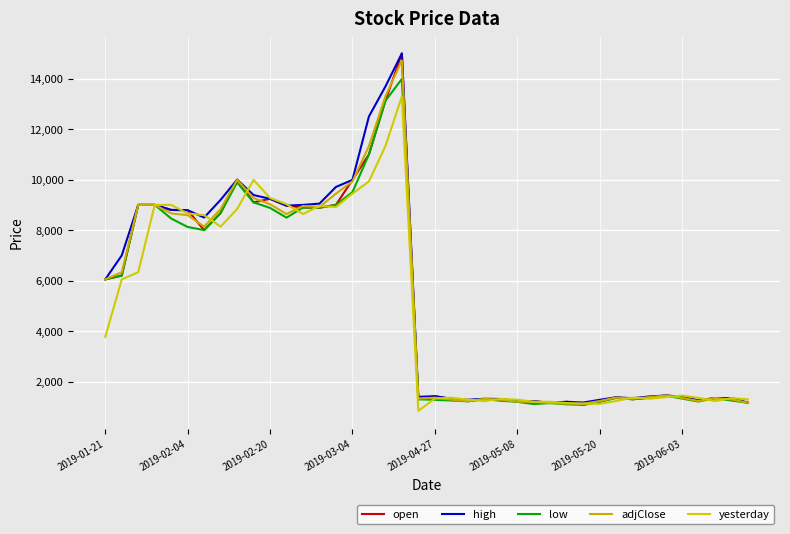

Reading left to right, extract all data points from this chart.

open: 6050	6200	9000	9000	8800	8790	8000	8680	10000	9100	9240	8970	8895	8890	9000	9990	11000	13122	15000	1299	1420	1320	1220	1309	1310	1200	1230	1150	1200	1080	1200	1380	1299	1360	1450	1399	1250	1348	1348	1161
high: 6050	7000	9000	9000	8800	8790	8499	9200	10000	9390	9240	8970	9000	9050	9711	9990	12500	13688	15000	1398	1420	1320	1280	1320	1310	1226	1230	1150	1200	1170	1278	1380	1340	1410	1450	1399	1250	1350	1348	1162
low: 6050	6200	9000	9000	8460	8125	8000	8680	9890	9100	8881	8495	8895	8890	9000	9505	11000	13122	13989	1299	1279	1250	1220	1309	1240	1200	1110	1150	1100	1080	1200	1349	1299	1360	1440	1329	1210	1348	1250	1161
adjClose: 6050	6332	9000	9000	8662	8594	8139	8837	9992	9272	9027	8638	8958	8917	9447	9931	11328	13295	14720	1330	1362	1285	1227	1312	1284	1203	1201	1150	1129	1120	1229	1369	1322	1381	1447	1358	1228	1348	1295	1162
yesterday: 3770	6050	6332	9000	9000	8662	8594	8139	8837	9992	9272	9027	8638	8958	8917	9447	9931	11328	13295	839	1330	1362	1285	1227	1312	1284	1203	1201	1150	1129	1120	1229	1369	1322	1381	1447	1358	1228	1348	1295